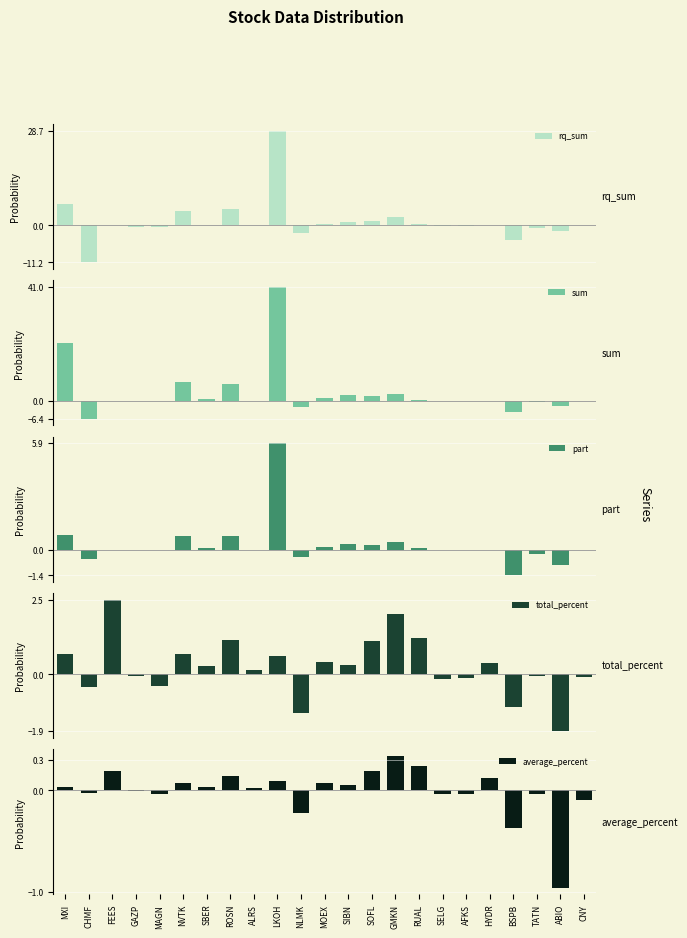

Between CHMF and AFKS, which series saw the biggest shift?

rq_sum